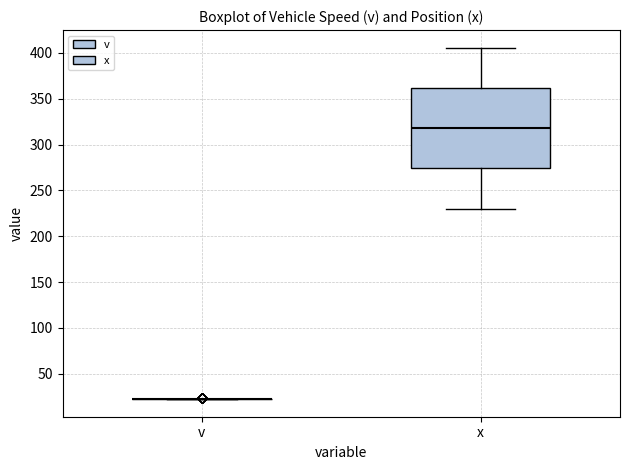

Reading left to right, transcribe this box plot: for each box, give where its median line is, the range the box spans, and where its two whiskers end, as read against the y-axis. The values are not printed on the chart, so give them approximately, as read against the axis.

v: box collapsed to a line at 20, whiskers 20 to 25
x: median 320, box 275 to 360, whiskers 230 to 405